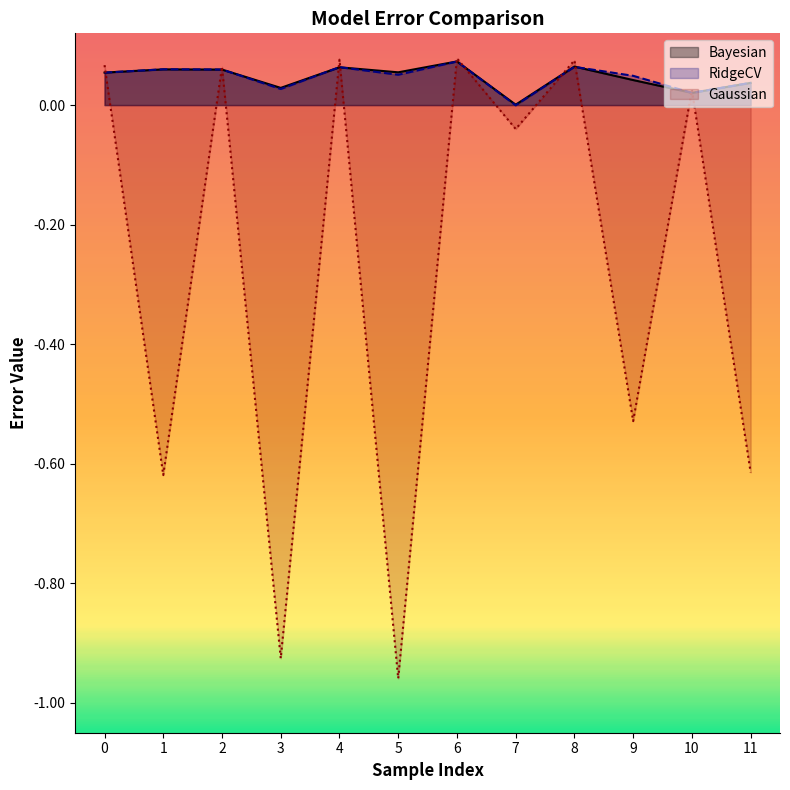

Rank the categories by RidgeCV value from lowest to highest.

7, 10, 3, 11, 9, 5, 0, 2, 1, 4, 8, 6